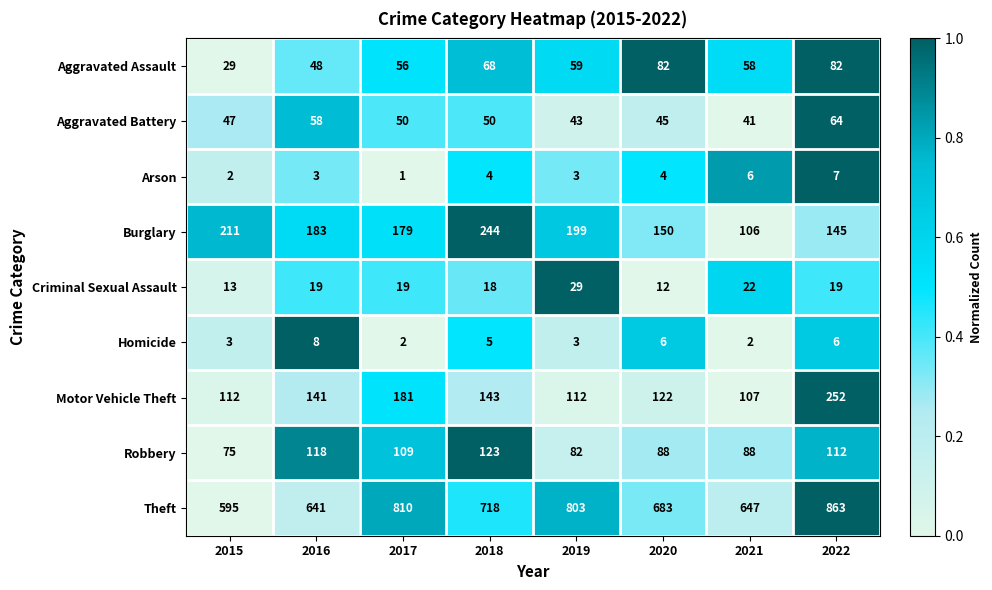

What is the difference between the Motor Vehicle Theft values at 2022 and 2015?

140